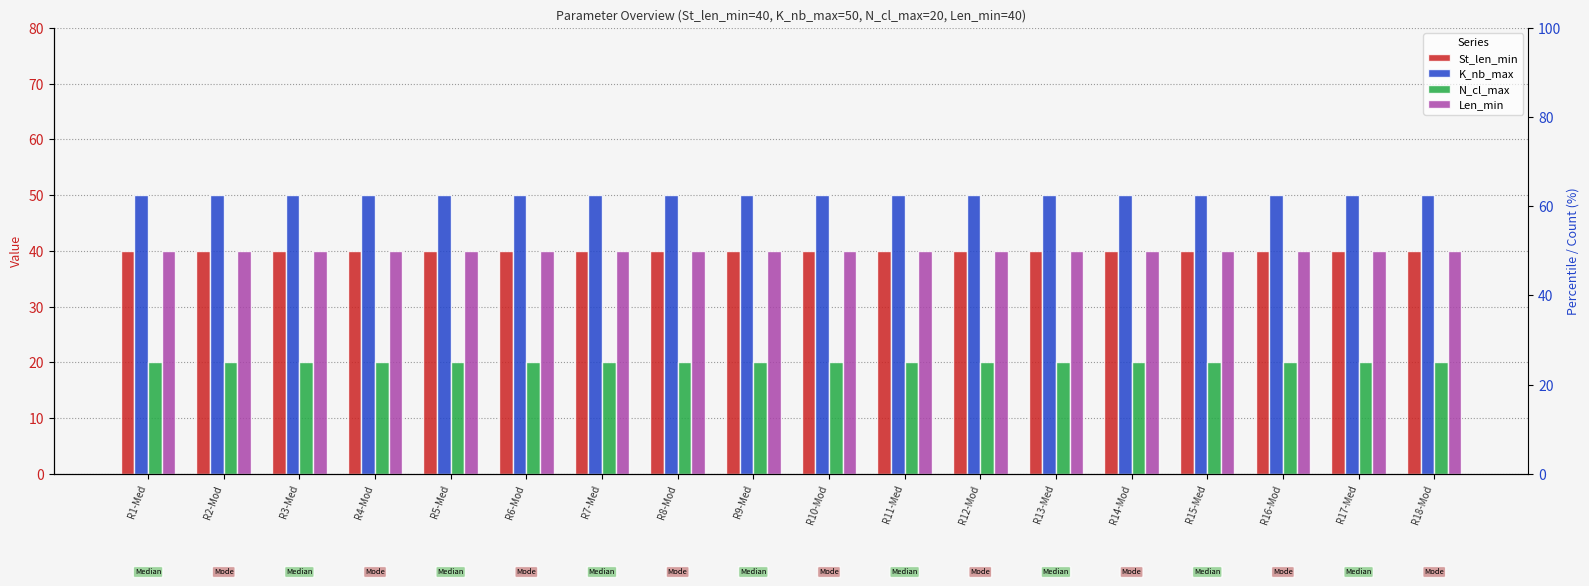

Which series has the widest spread of values?

St_len_min